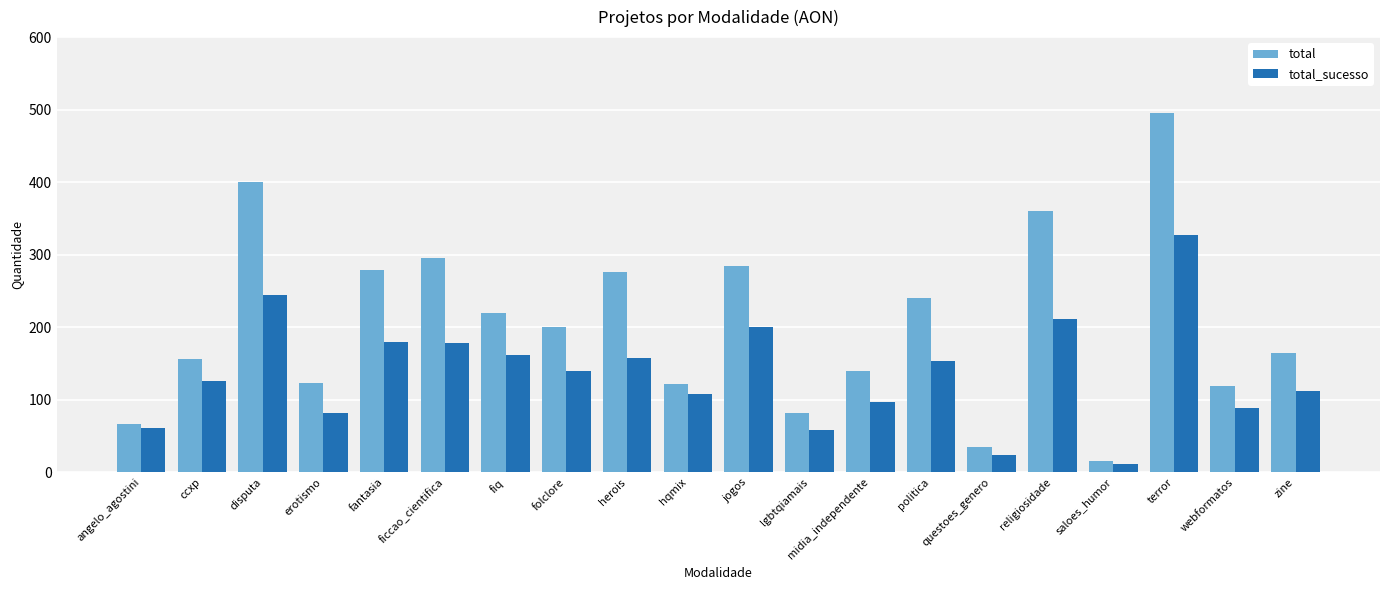

What are all the series names shown in the legend?

total, total_sucesso